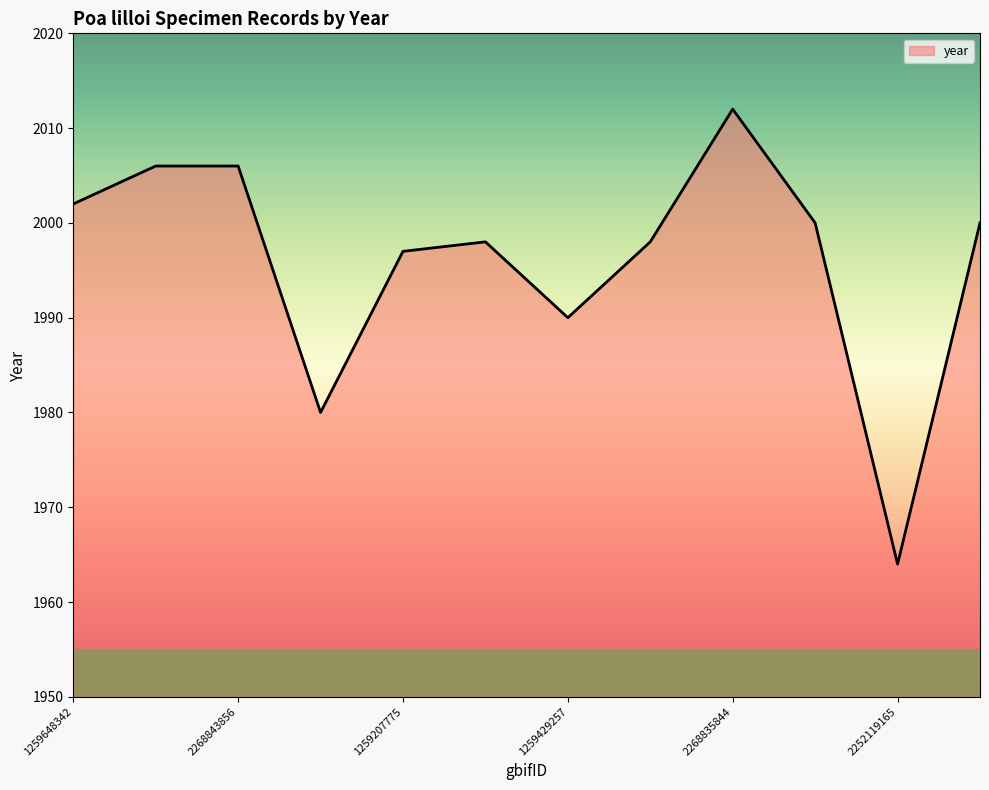

Count the number of categories in the chart.

12